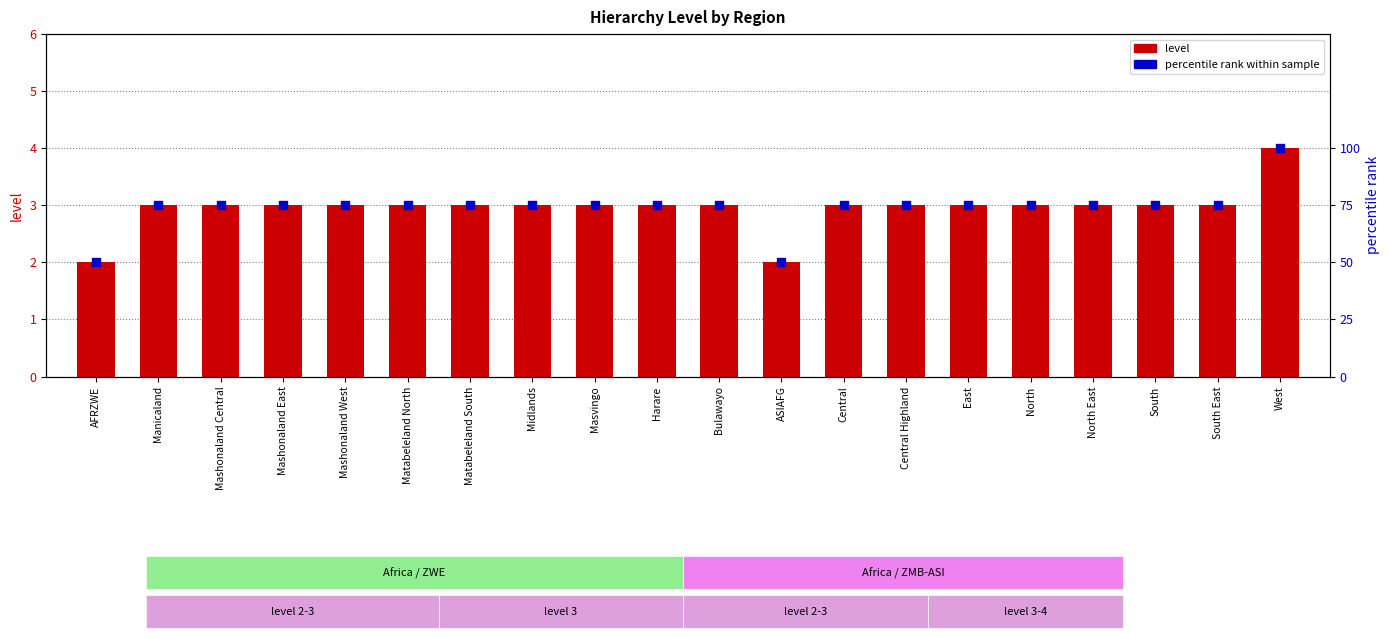

Which series contains the highest Y value?

pct rank